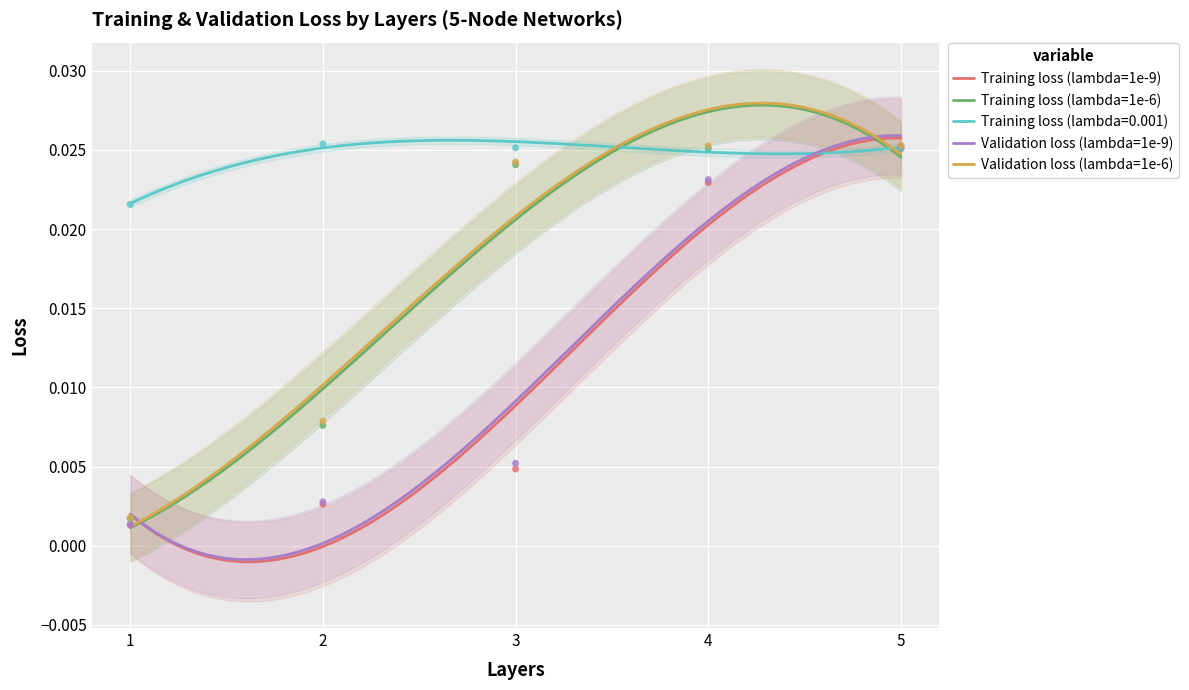

What are all the series names shown in the legend?

Training loss (lambda=1e-9), Training loss (lambda=1e-6), Training loss (lambda=0.001), Validation loss (lambda=1e-9), Validation loss (lambda=1e-6)